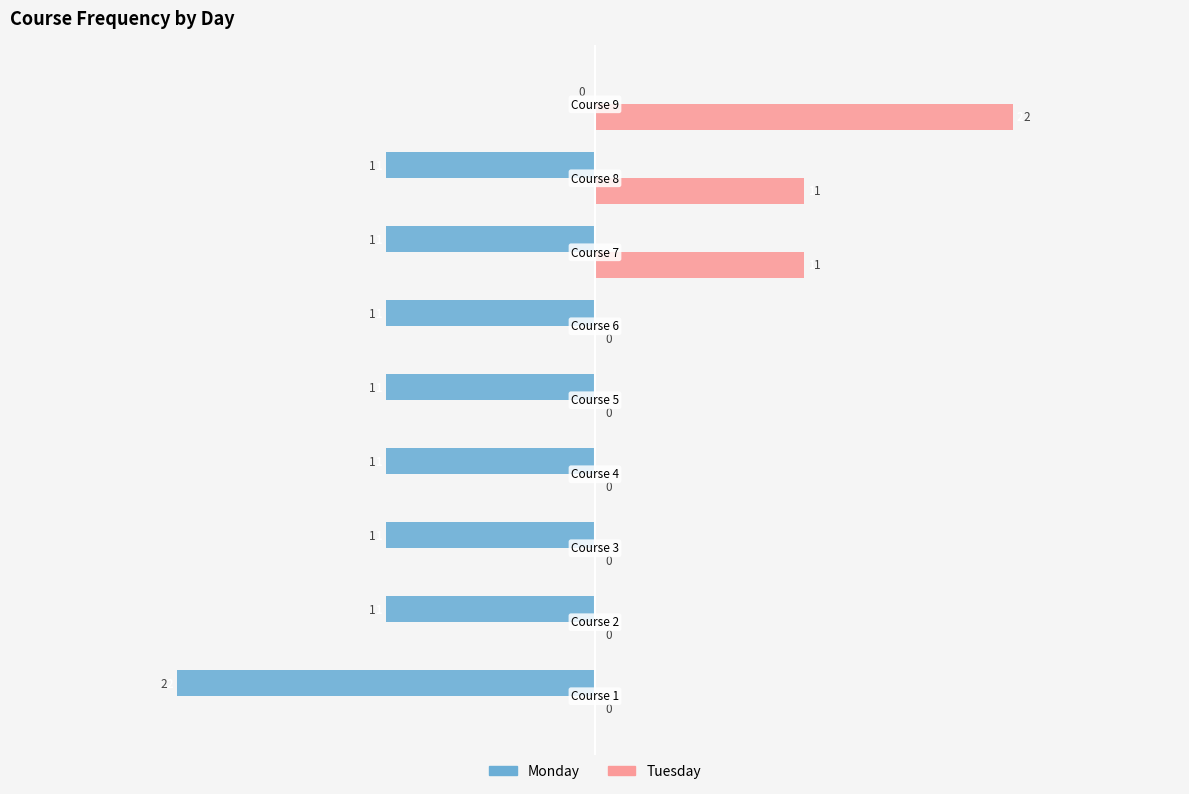

What are all the series names shown in the legend?

Monday, Tuesday